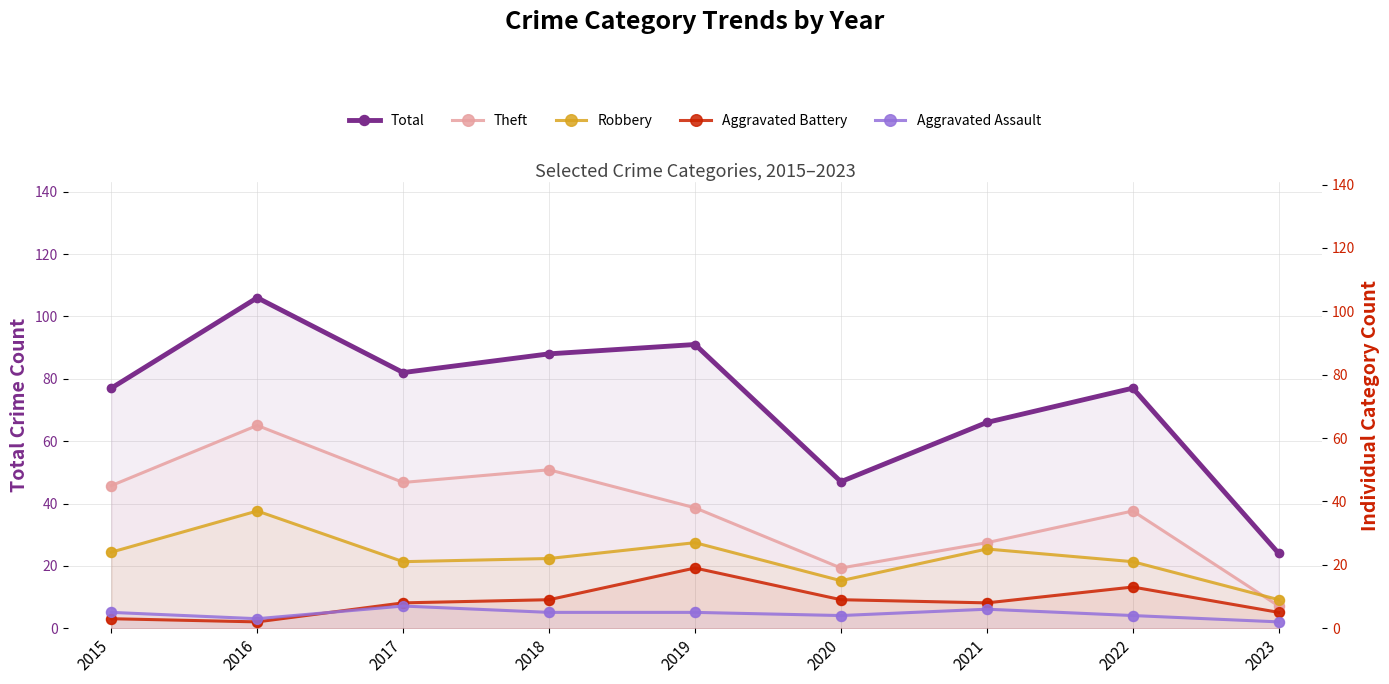

At how many categories does at least one series exceed 47?

7